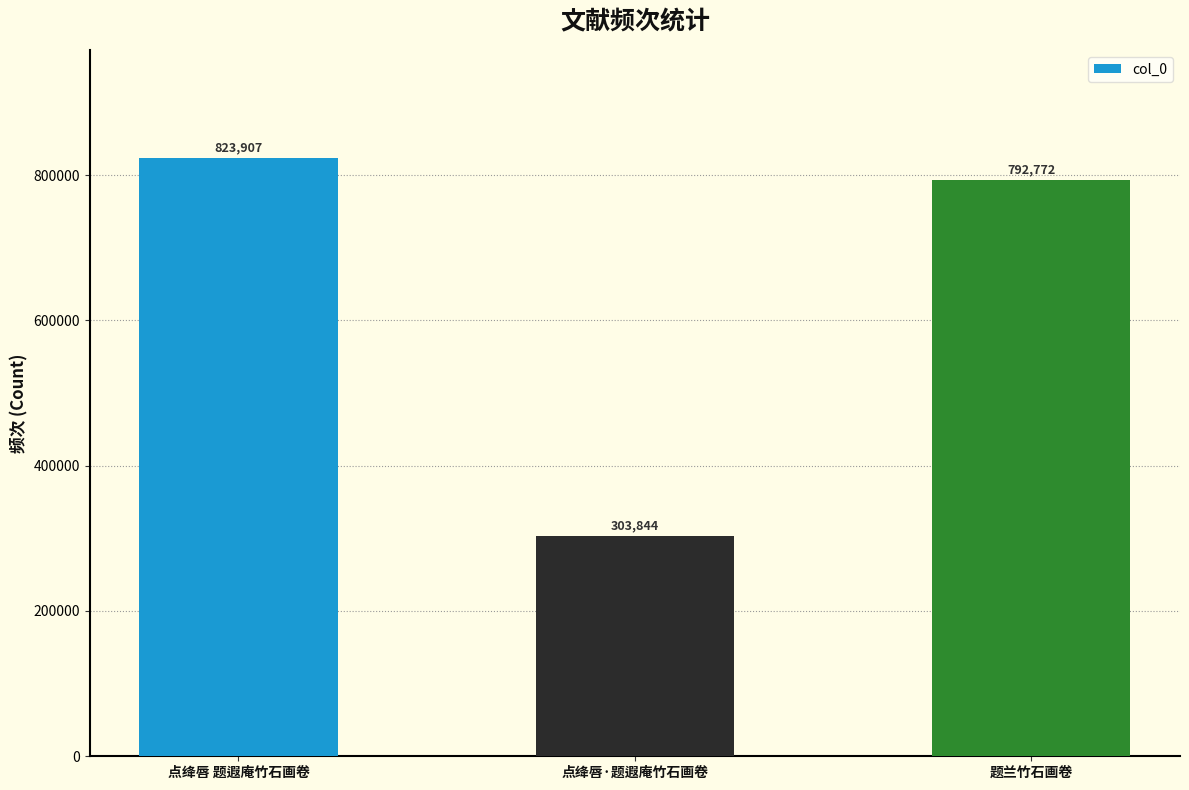

True or false: the data shows 303844 at 点绛唇·题遐庵竹石画卷.

True